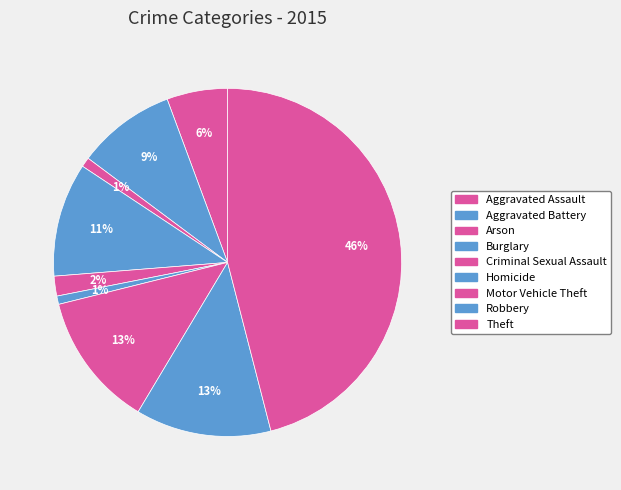

How many segments does this pie chart have?

9